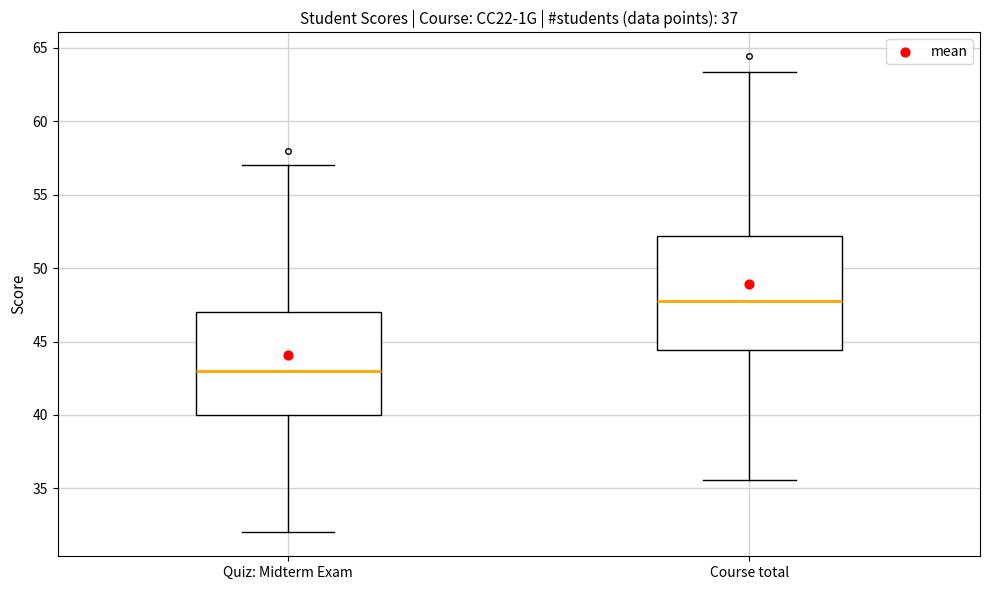

Comparing the boxes themselves (not the whiskers), which one is the tallest?

Course total